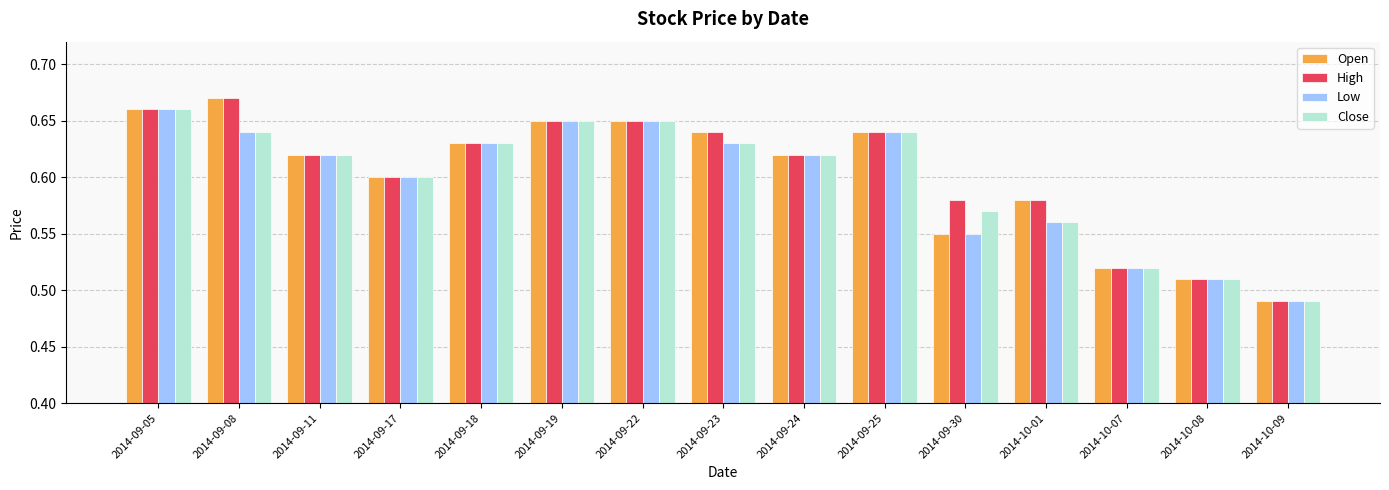

What is the sum of the Open values at 2014-09-22 and 2014-10-09?

1.1